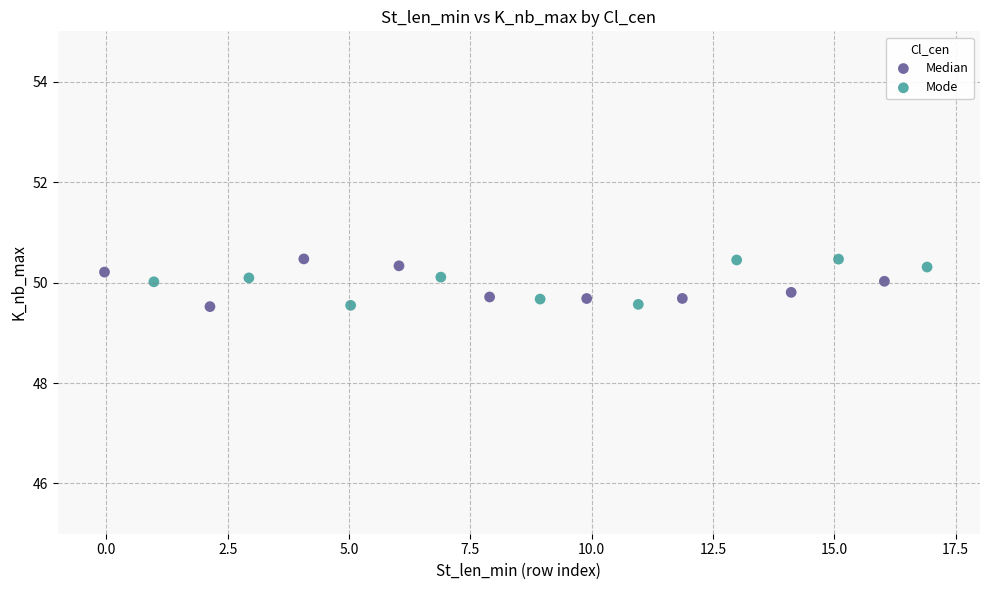

What are all the series names shown in the legend?

Median, Mode